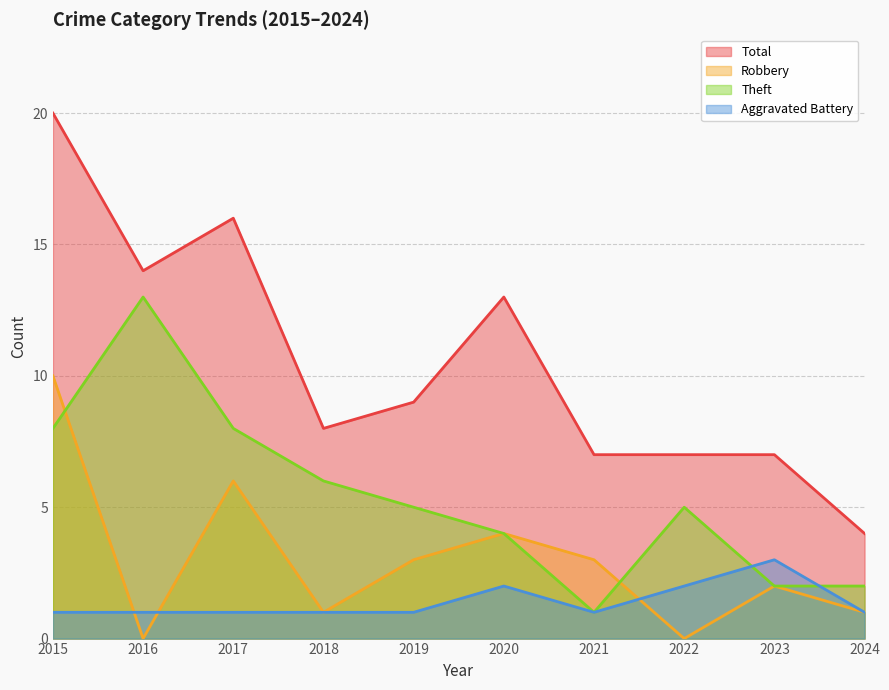

How many interior local peaks does the Aggravated Battery series have?

2